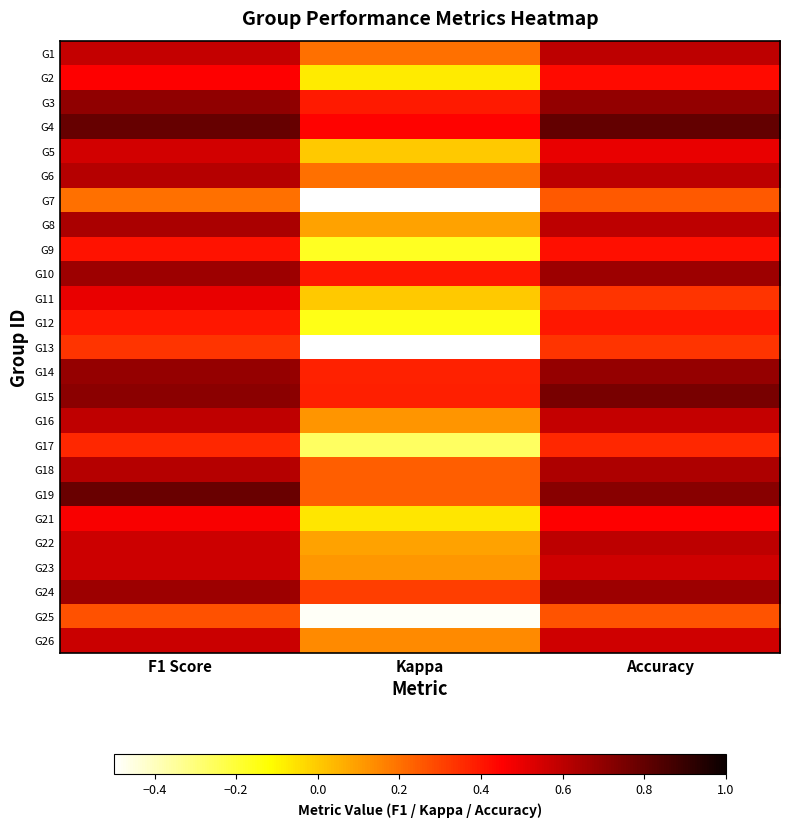

List the series in order of their peak value, highest first.

G4, G19, G15, G3, G14, G24, G10, G8, G18, G6, G1, G22, G16, G26, G23, G5, G11, G21, G2, G9, G12, G17, G13, G25, G7